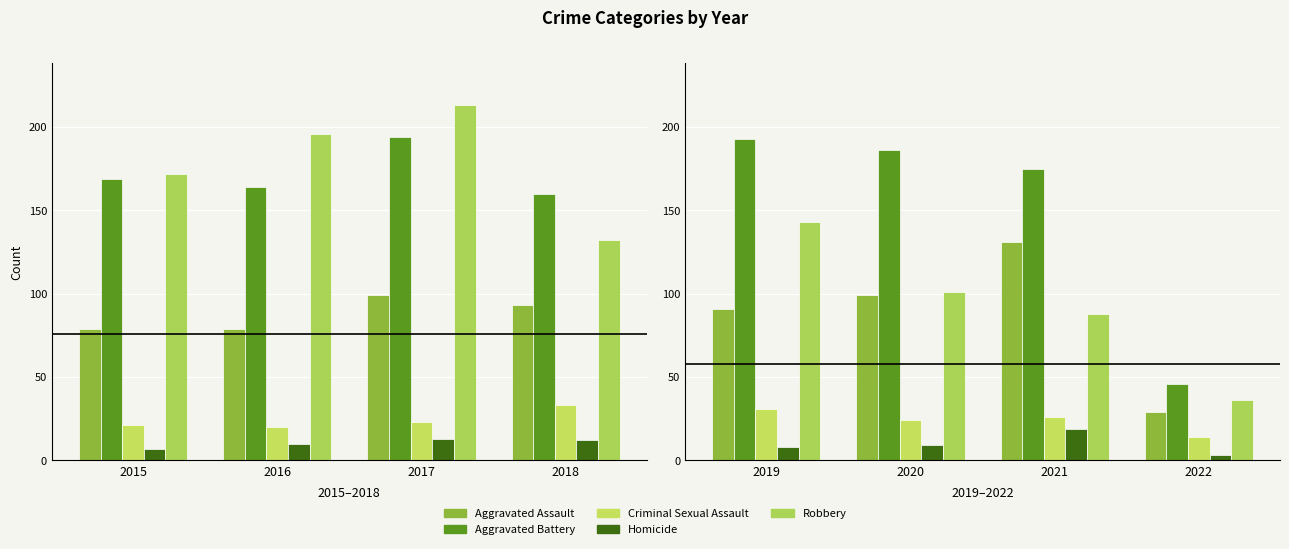

What are all the series names shown in the legend?

Aggravated Assault, Aggravated Battery, Criminal Sexual Assault, Homicide, Robbery